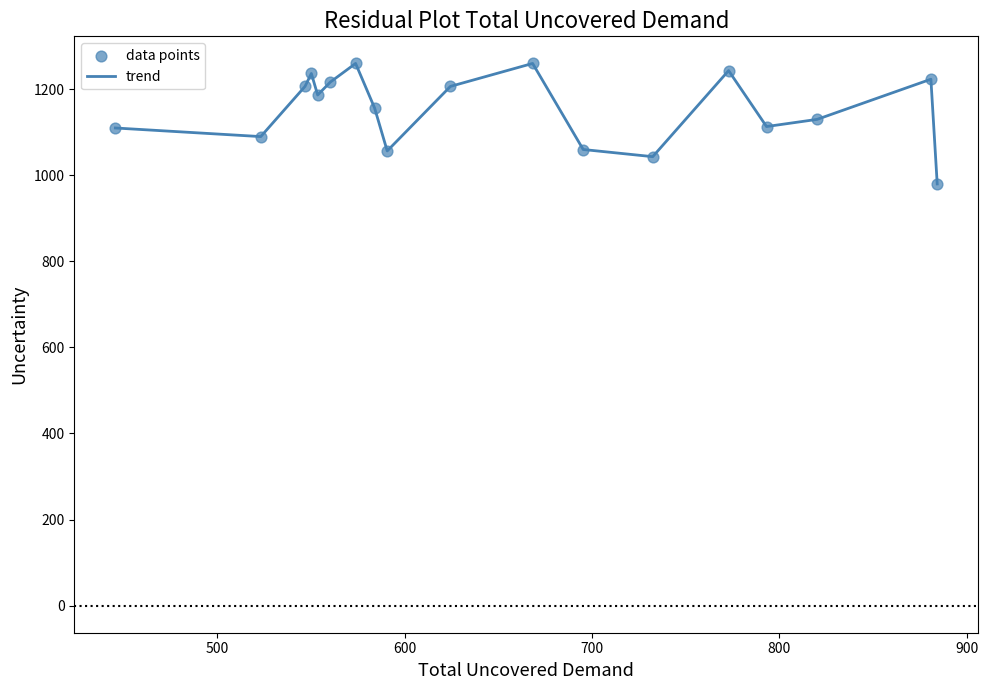

What is the smallest value displayed?

980.0